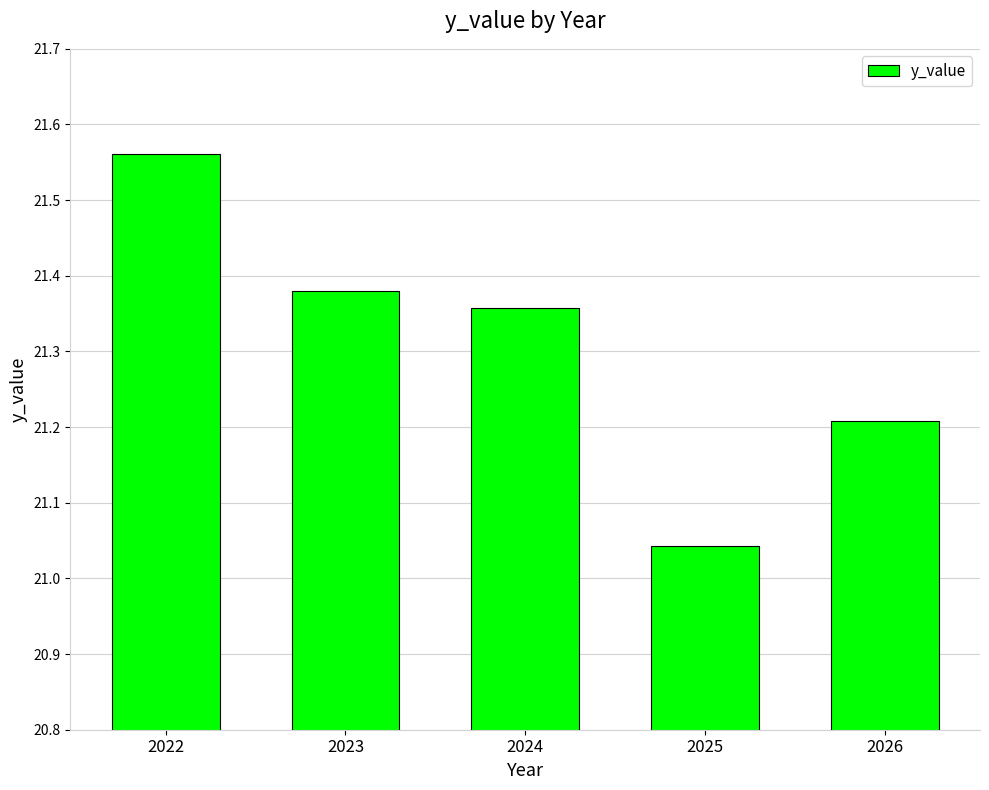

Which has a higher value, 2026 or 2025?

2026